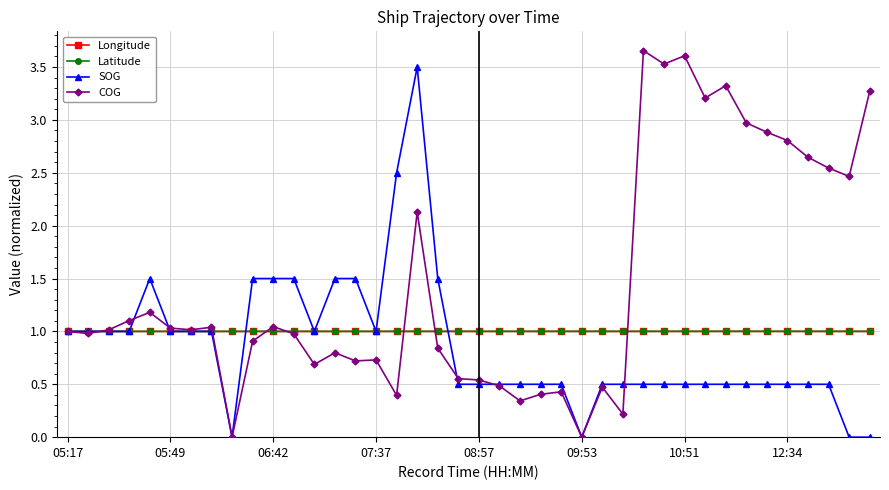

True or false: COG and Longitude cross at least once.

True